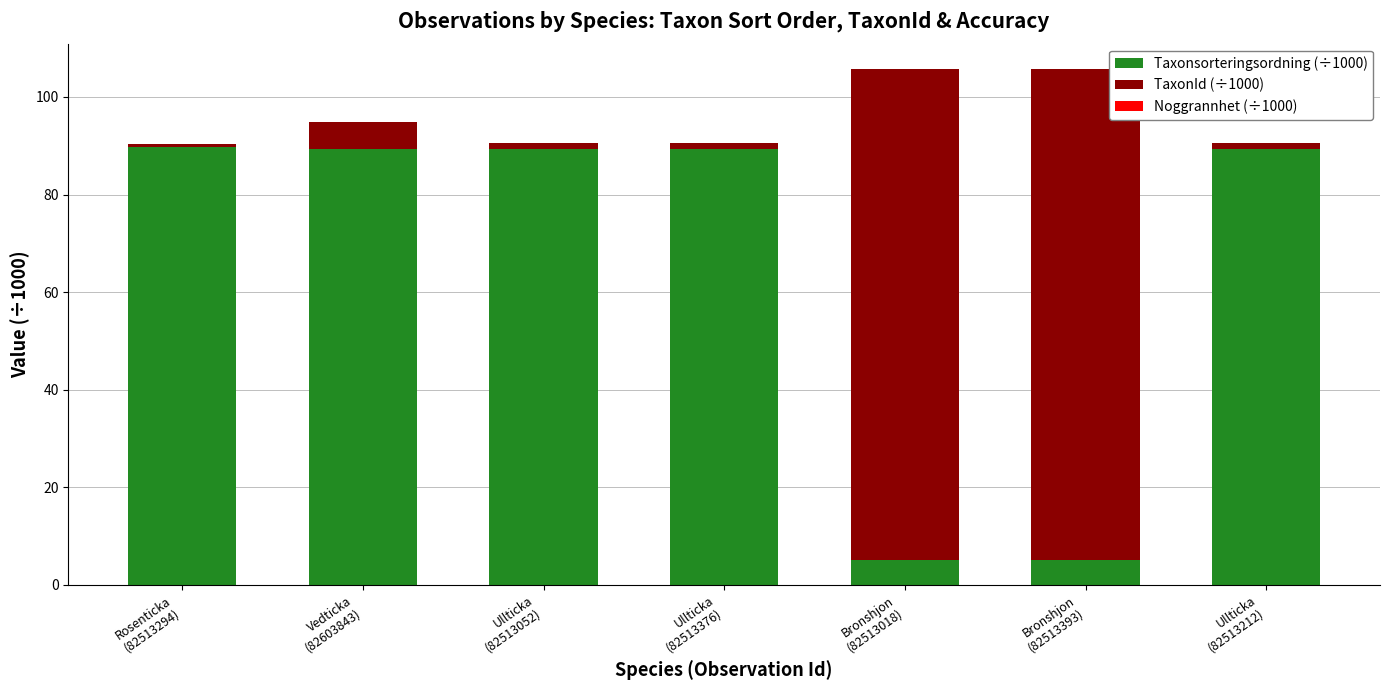

What is the sum of all Taxonsorteringsordning (÷1000) values?

457.4